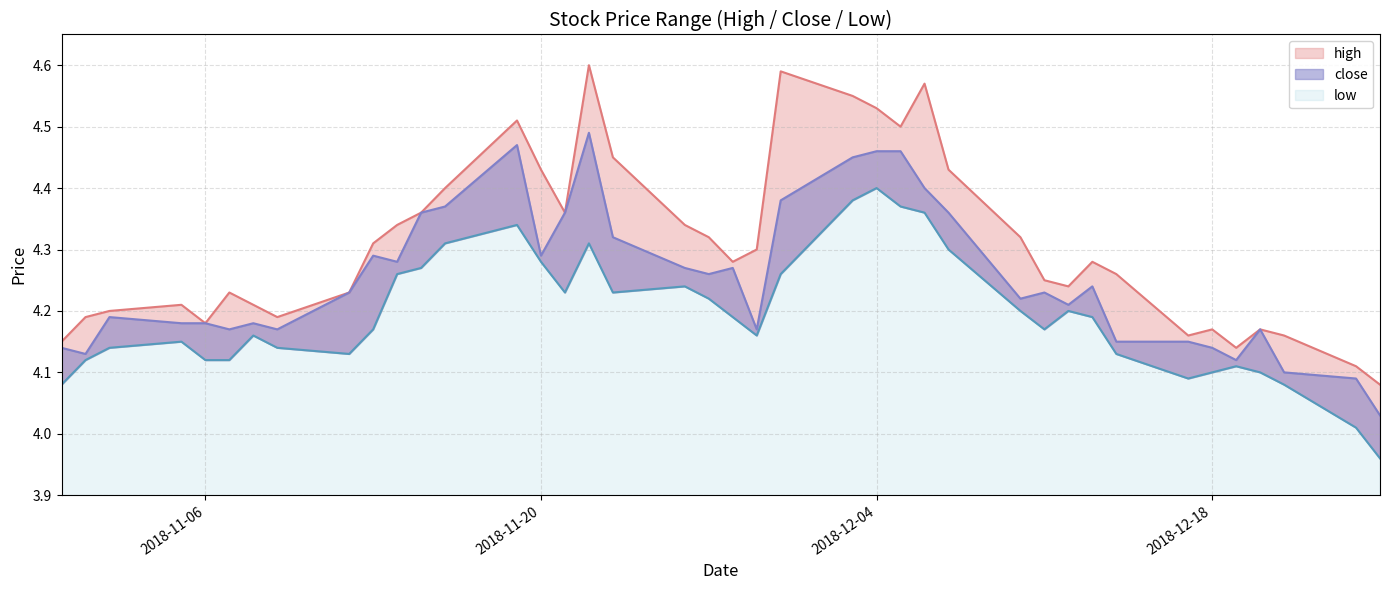

At which label is low closest to 4?

2018-12-24